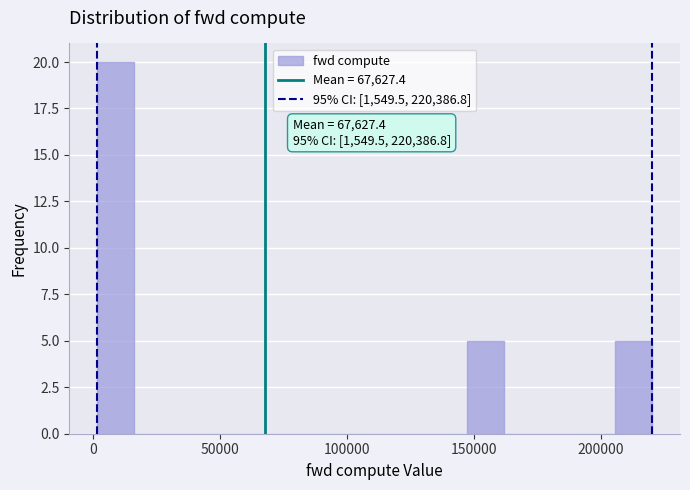

Around what value on the x-axis is the tallest bar? Give the approximate position of its centre, as read against the axis.

10000